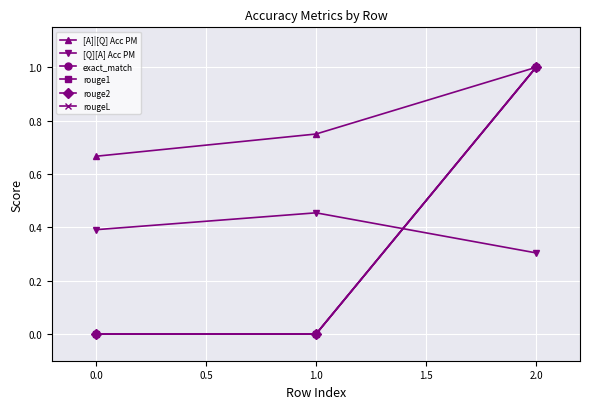

What is the value of the [Q][A] Acc PM point at the 2nd from the left?

0.5